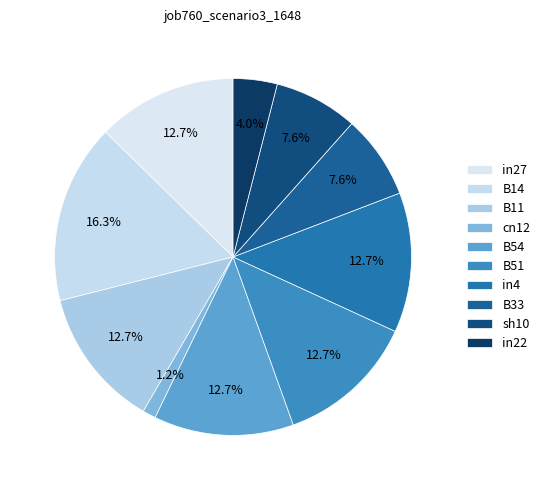

Is there any slice that represents more than half of the pie?

No